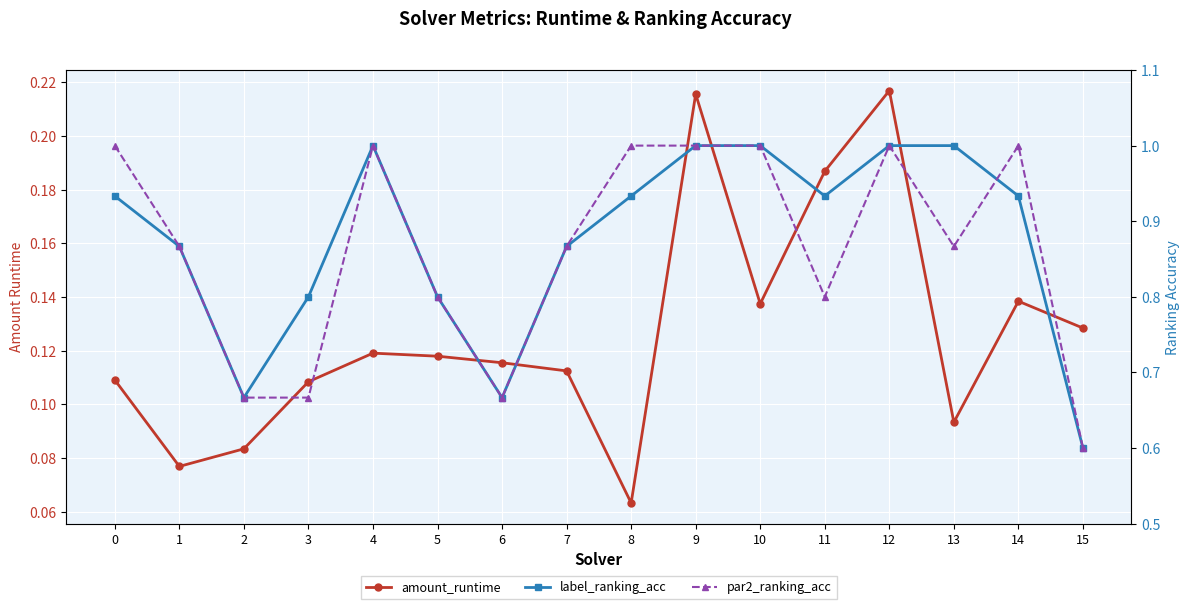

Reading right to left, what are all the values shown in this chart?

amount_runtime: 0.1	0.1	0.1	0.2	0.2	0.1	0.2	0.1	0.1	0.1	0.1	0.1	0.1	0.1	0.1	0.1
label_ranking_acc: 0.6	0.9	1.0	1.0	0.9	1.0	1.0	0.9	0.9	0.7	0.8	1.0	0.8	0.7	0.9	0.9
par2_ranking_acc: 0.6	1.0	0.9	1.0	0.8	1.0	1.0	1.0	0.9	0.7	0.8	1.0	0.7	0.7	0.9	1.0